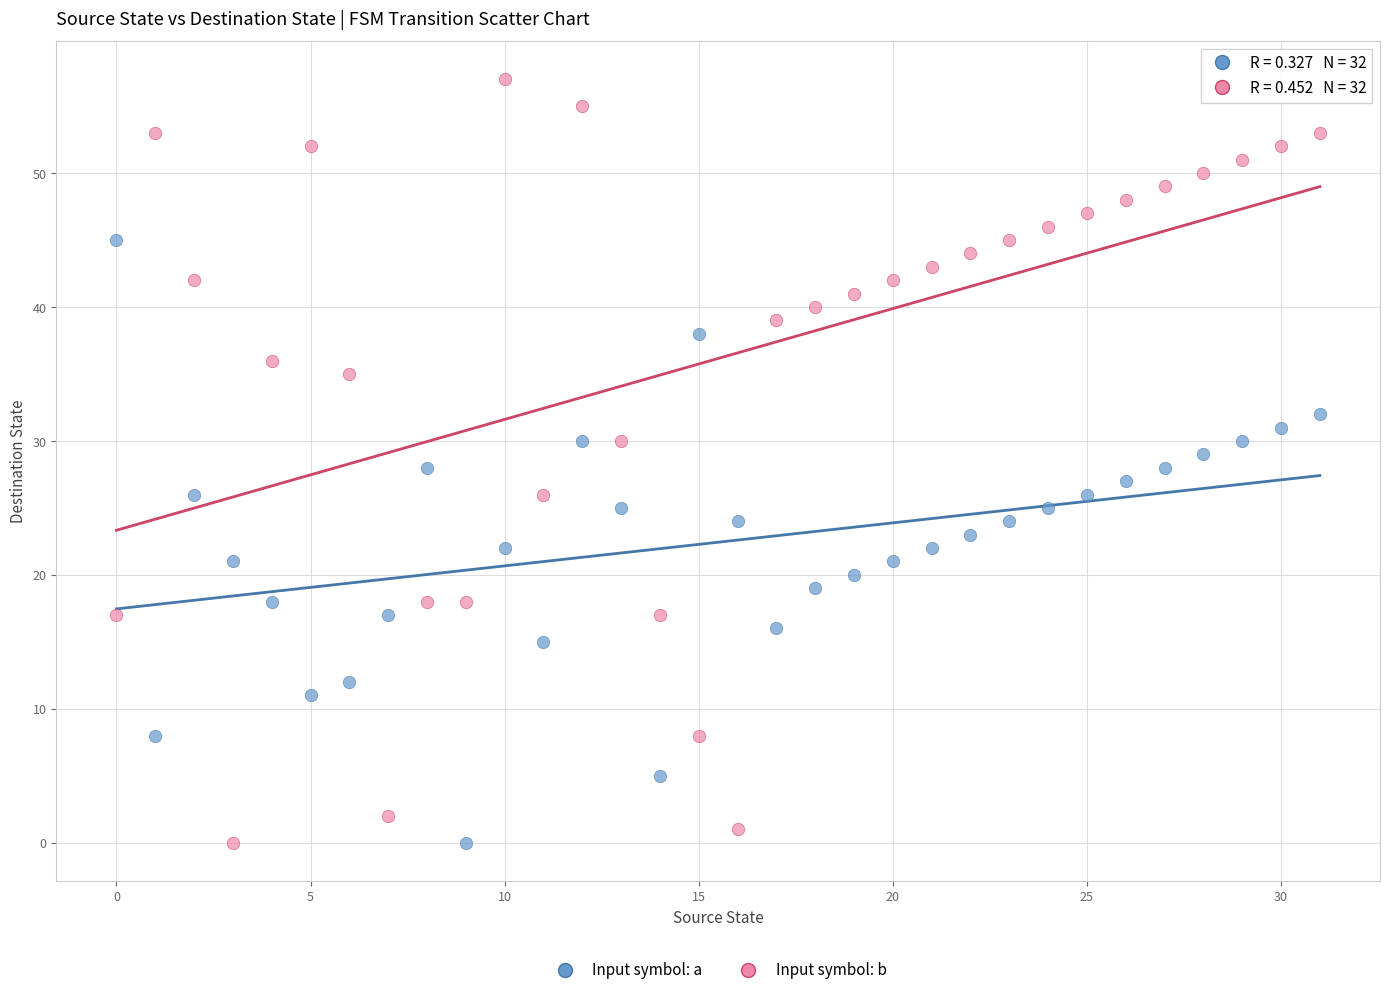

Across all data points, what is the range of Y values (max minus min)?

57